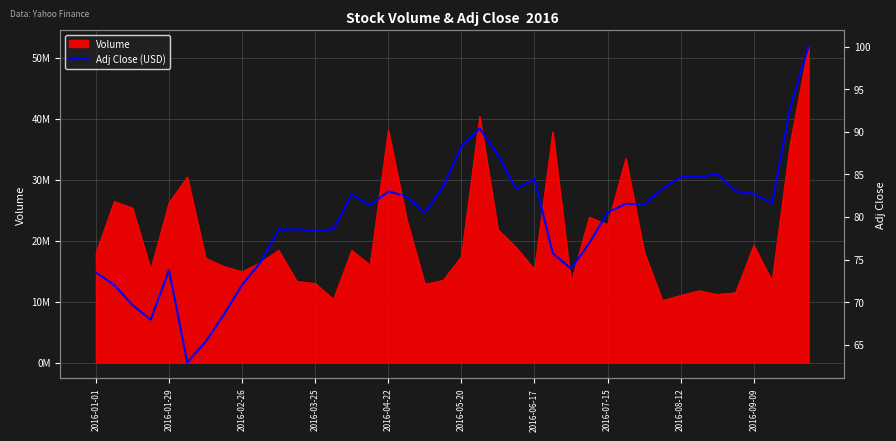

How many values exceed 81?

21